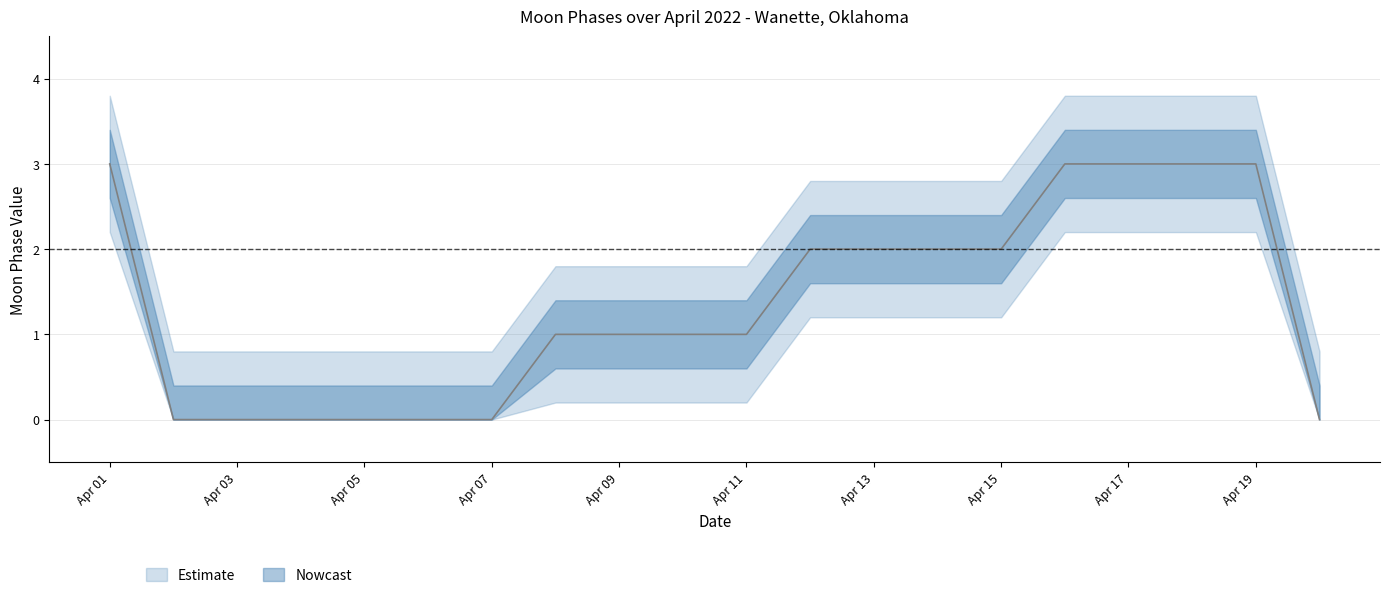

Which has a higher value, 2022-04-09 or 2022-04-14?

2022-04-14